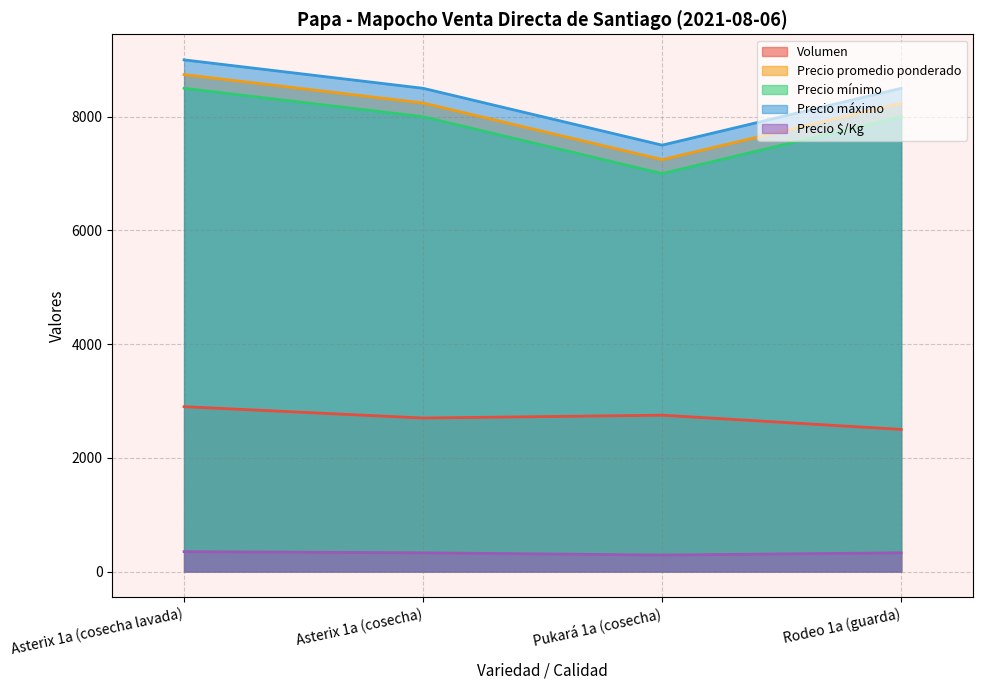

What is the spread (max minus min) of values at Pukará 1a (cosecha)?

7210